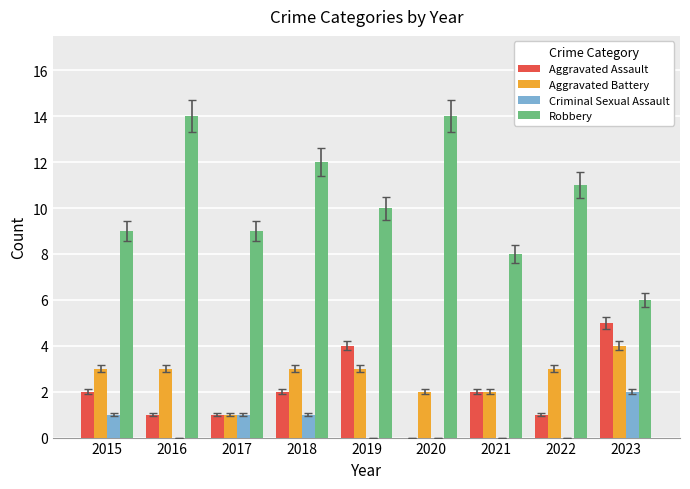

Is it true that Aggravated Assault equals 3 at 2018?

False